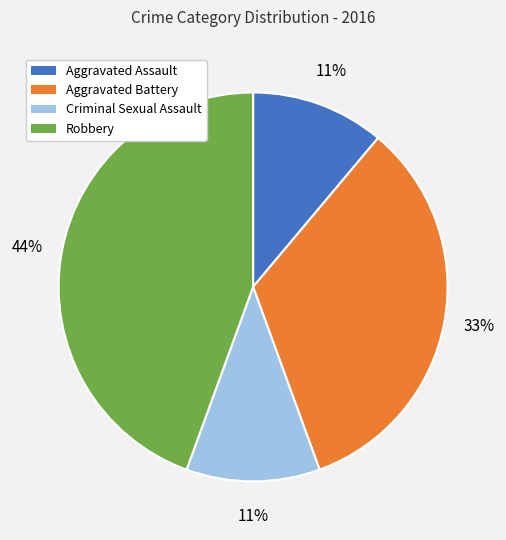

Which has a higher value, Aggravated Battery or Aggravated Assault?

Aggravated Battery